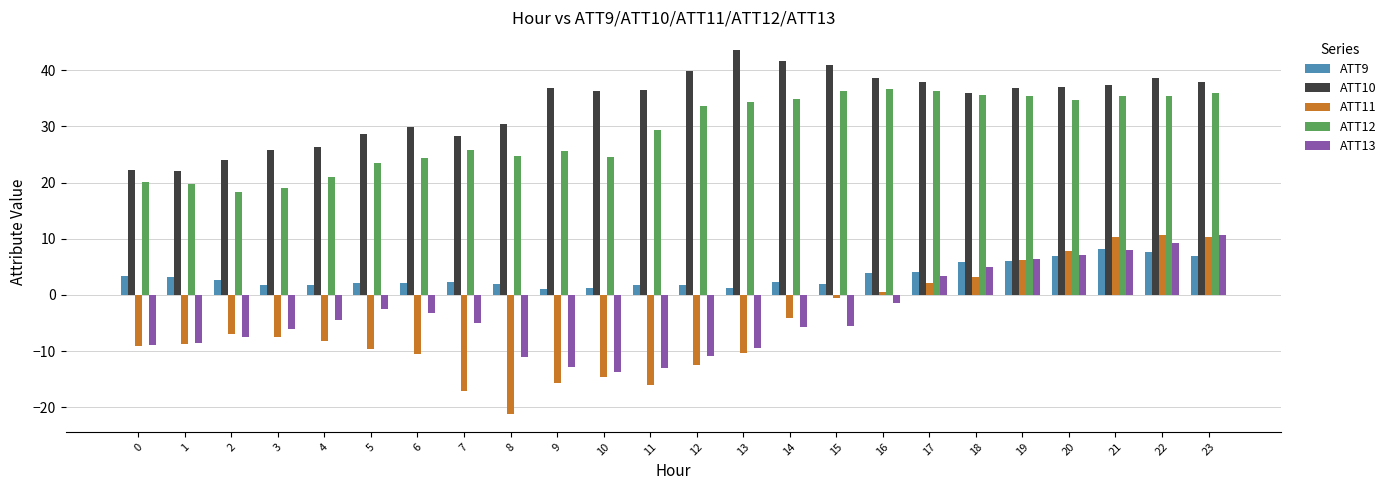

How many bars are there in total?

120